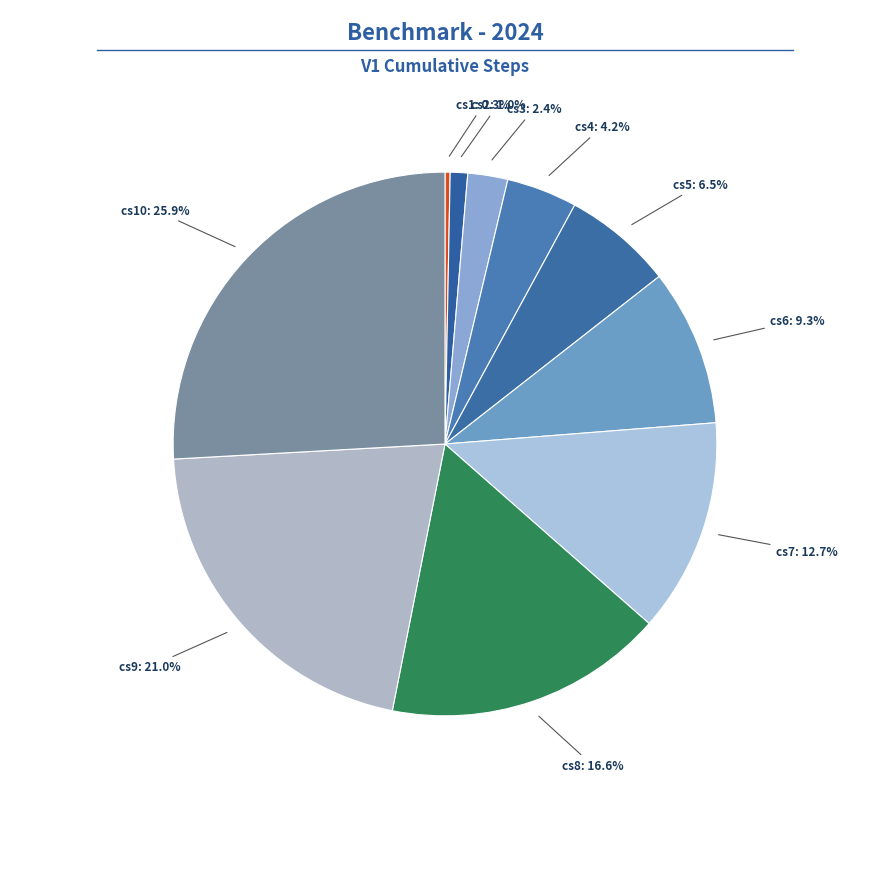

How many slices are in this pie chart?

10